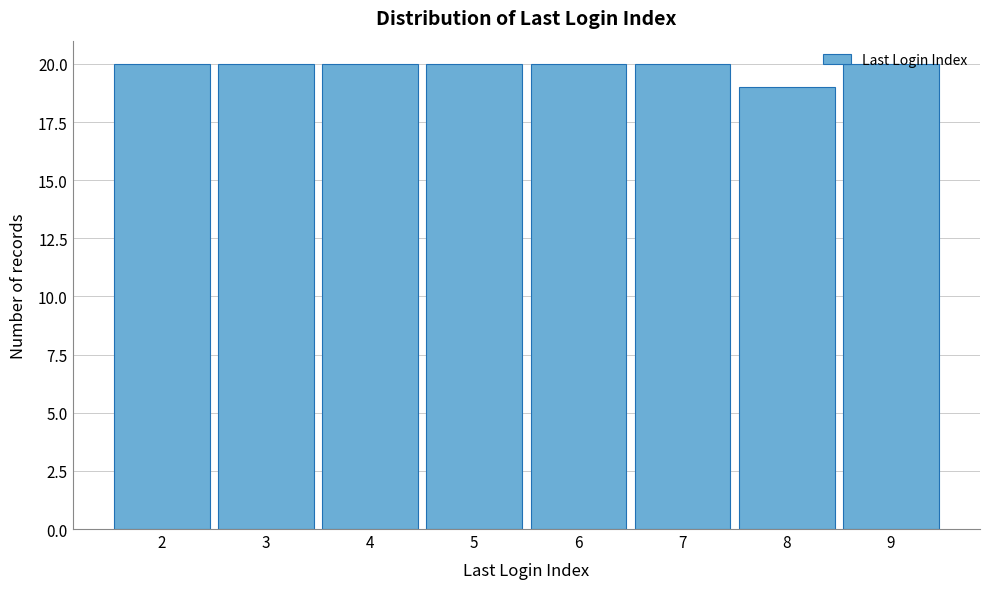

Reading left to right, list every bar in this chart as the range it spans on the x-axis followed by its height. The values are not printed on the chart, so give them approximately, as read against the axis.

1.5 to 2.5: 20
2.5 to 3.5: 20
3.5 to 4.5: 20
4.5 to 5.5: 20
5.5 to 6.5: 20
6.5 to 7.5: 20
7.5 to 8.5: 19
8.5 to 9.5: 20